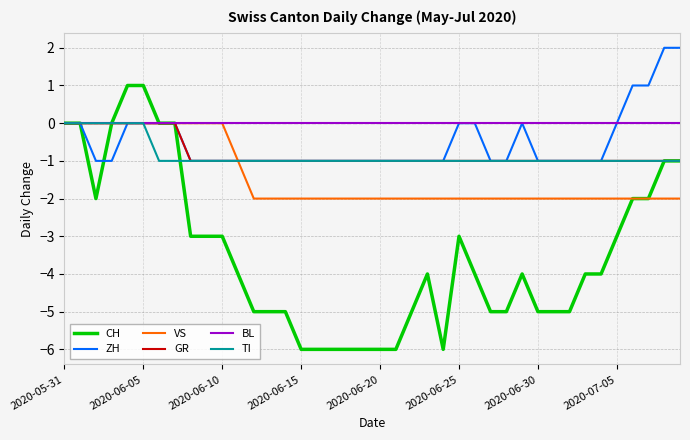

What is the smallest value displayed?

-6